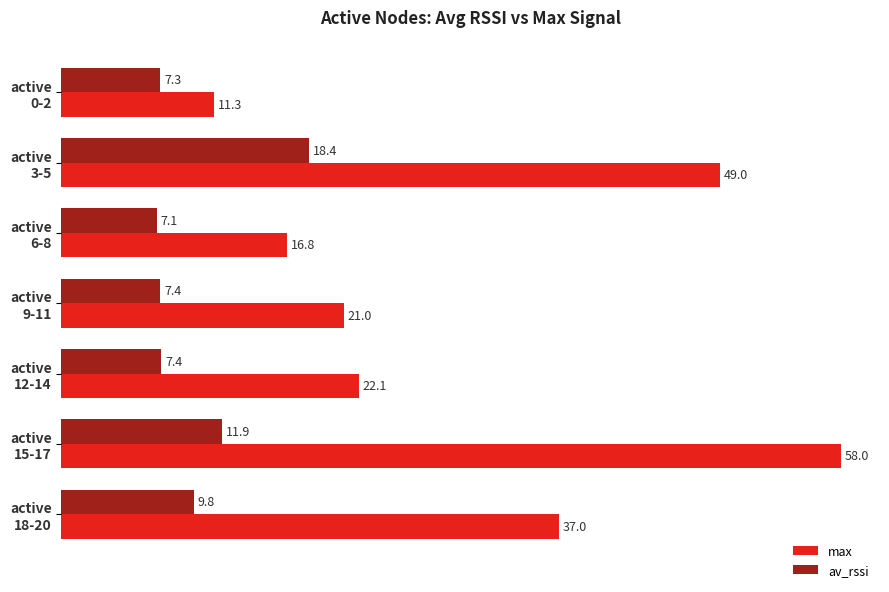

List the series in order of their peak value, highest first.

max, av_rssi